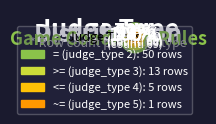

Which slice represents more than half of the pie?

= (judge_type 2)